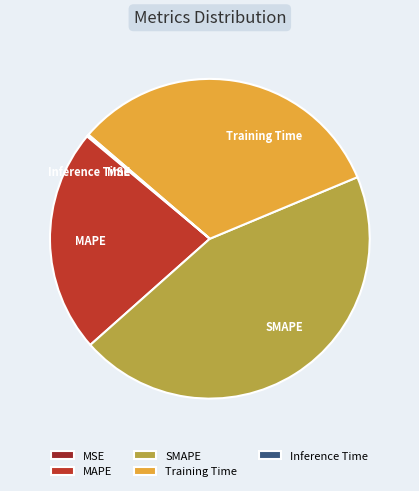

Is there any slice that represents more than half of the pie?

No